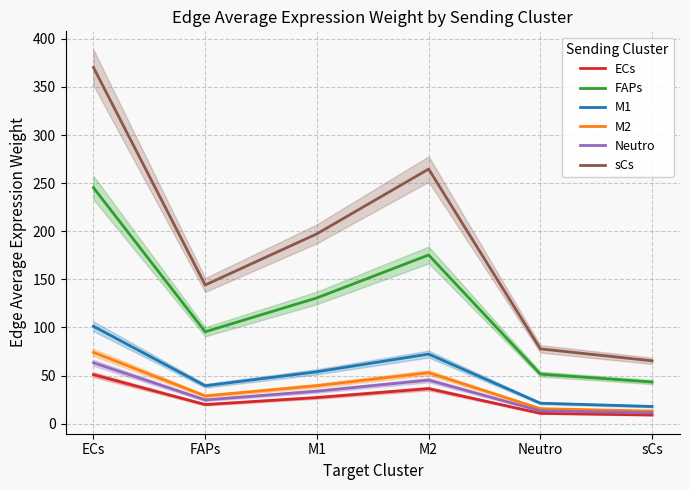

The value of FAPs at sCs is 62.1. True or false?

False